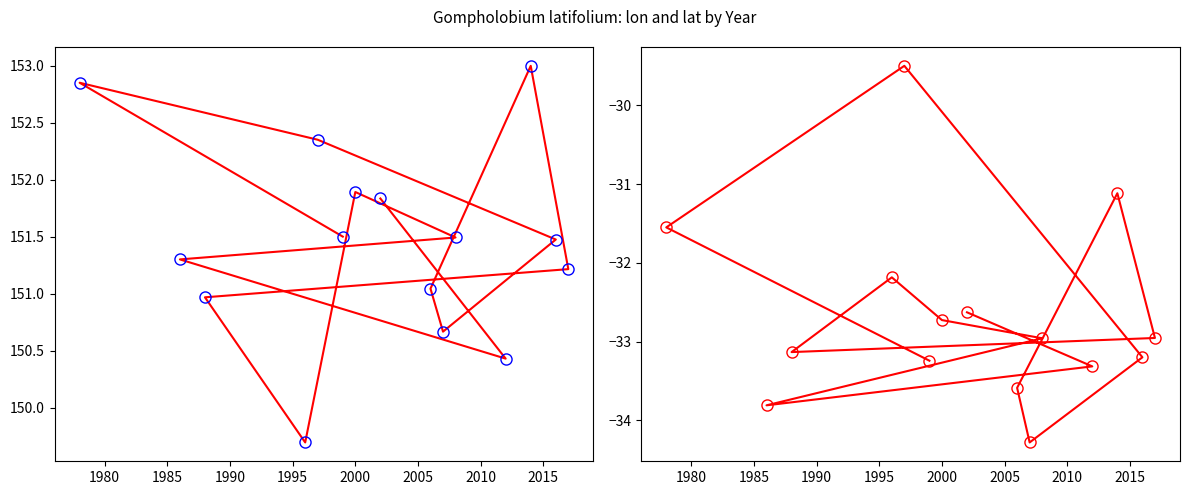

True or false: lat has a value of -15.9 at 1975.

False